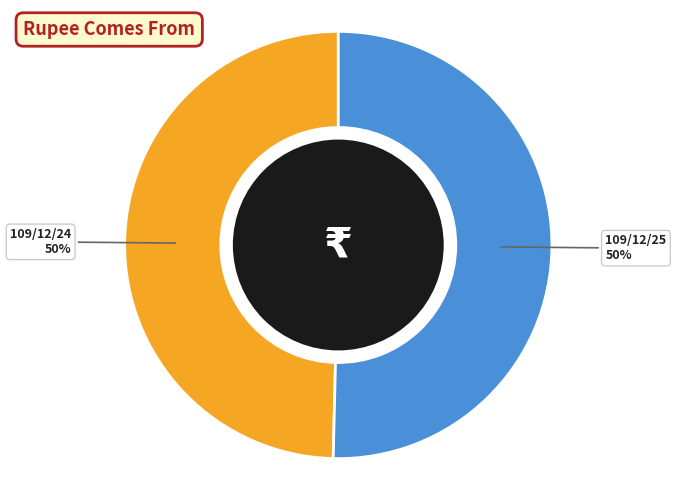

To the nearest percent, what is the combined percentage of 109/12/24 and 109/12/25?

100%